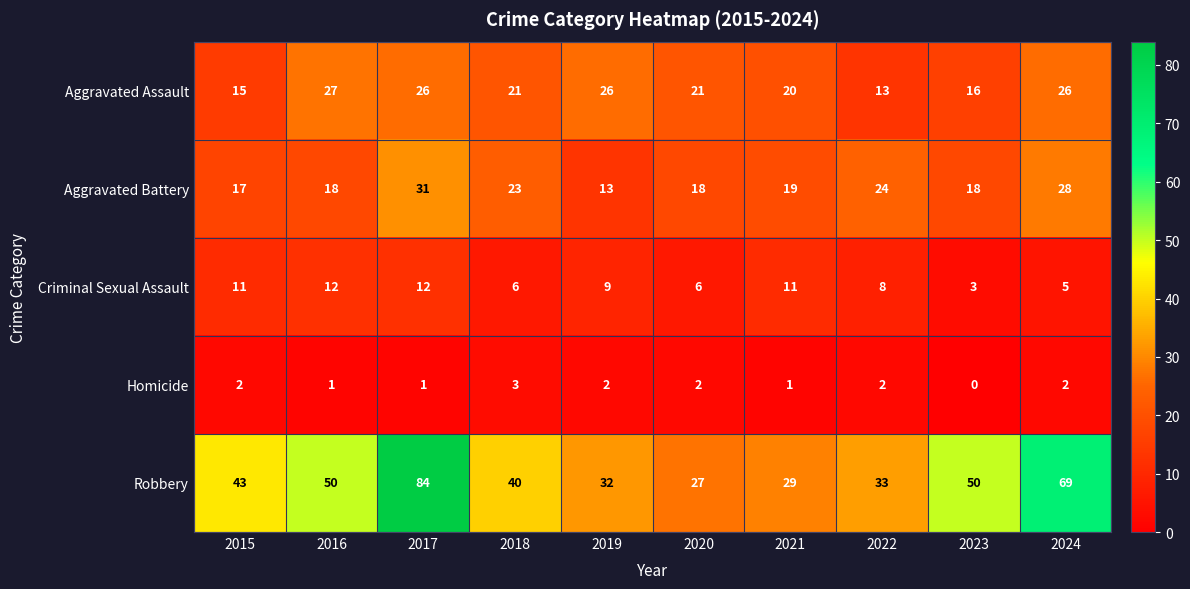

At which category does the chart reach its minimum across all series?

2023